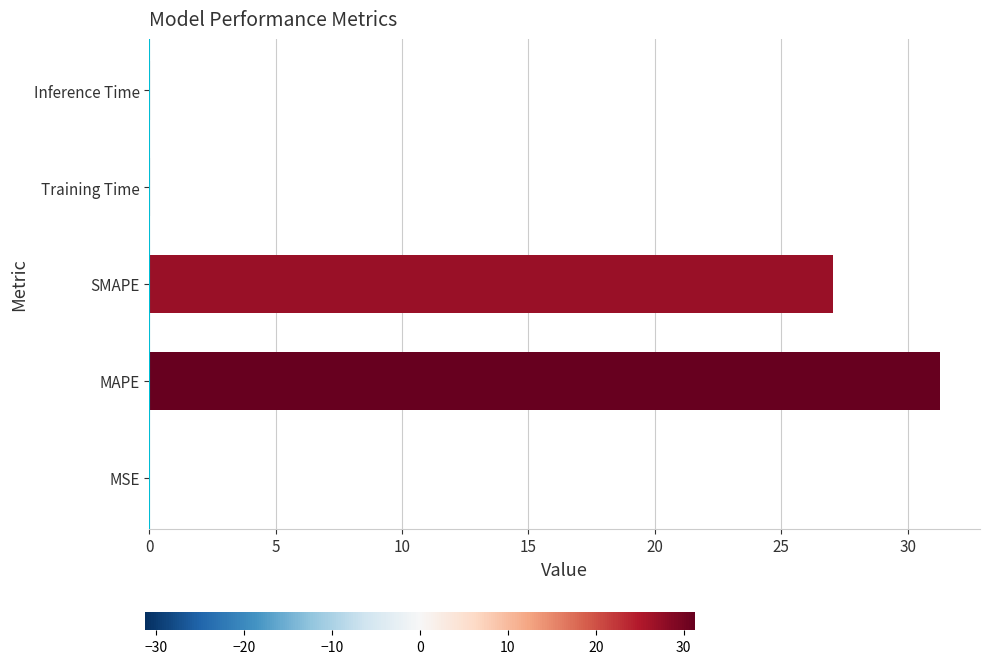

What is the change in value from MAPE to SMAPE?

-4.2